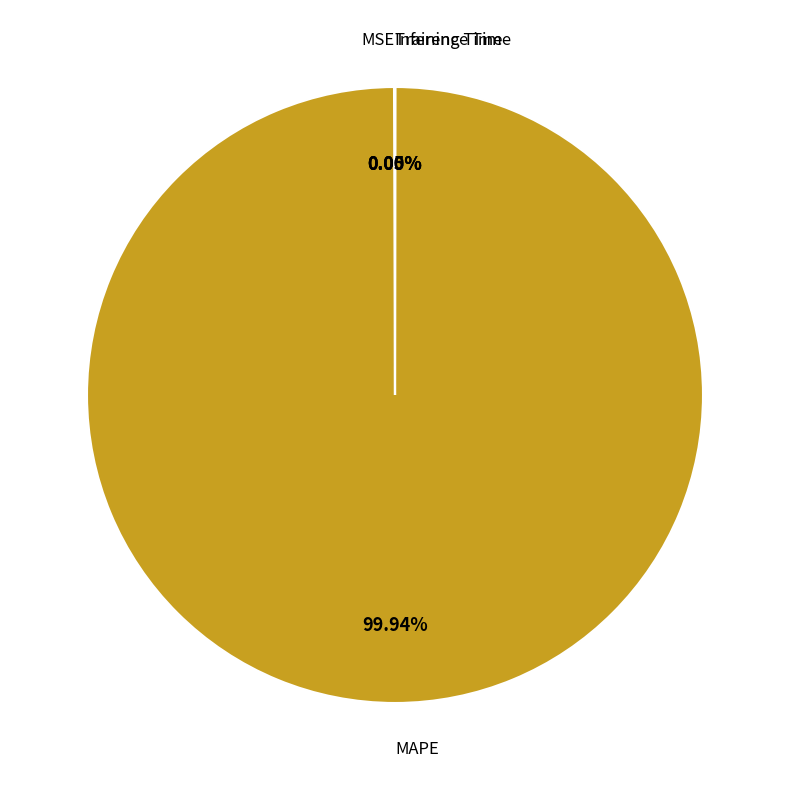

Does MAPE represent more than half of the total?

Yes